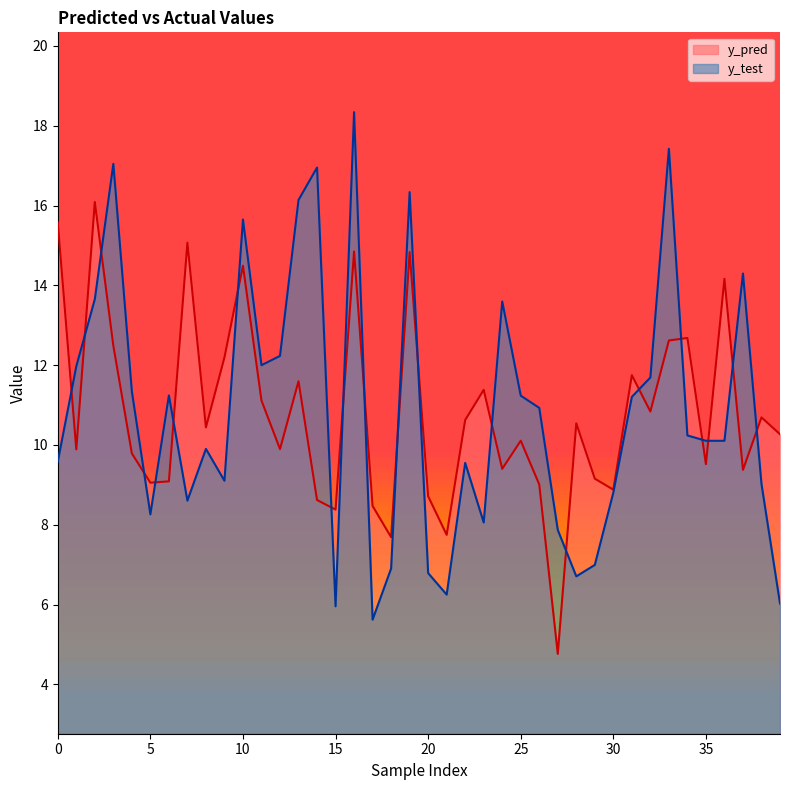

How many data points in y_test are above 10?

22